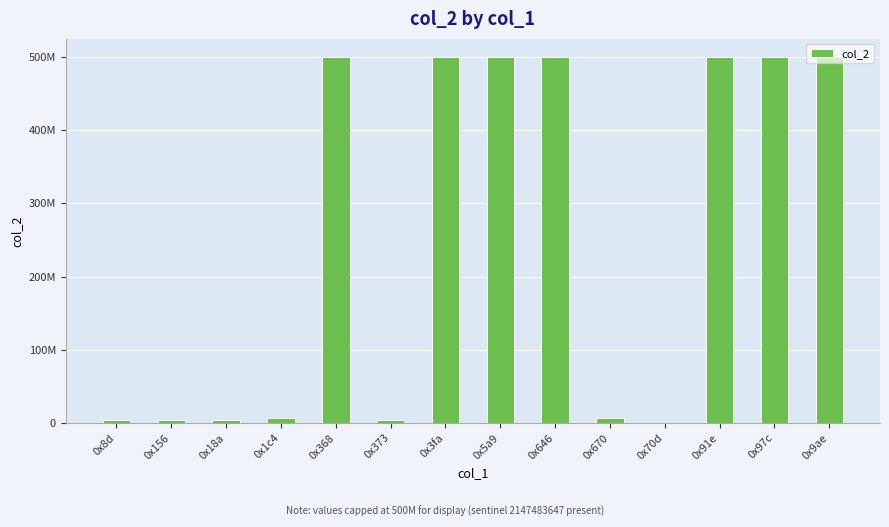

What is the value of the 9th bar from the left?

500000000